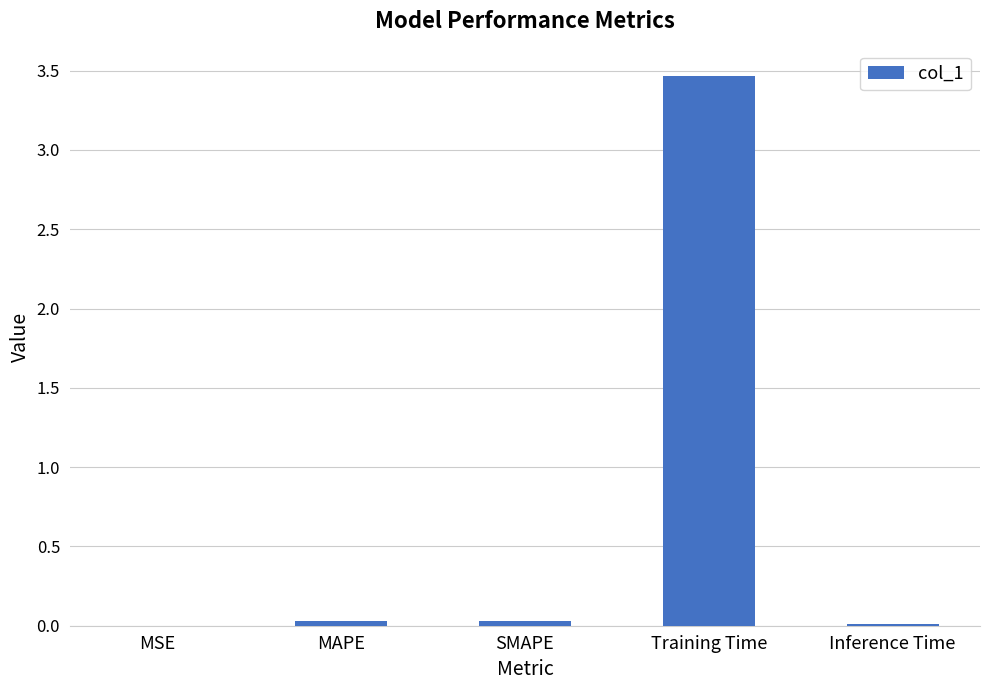

Between MAPE and Training Time, which is larger?

Training Time